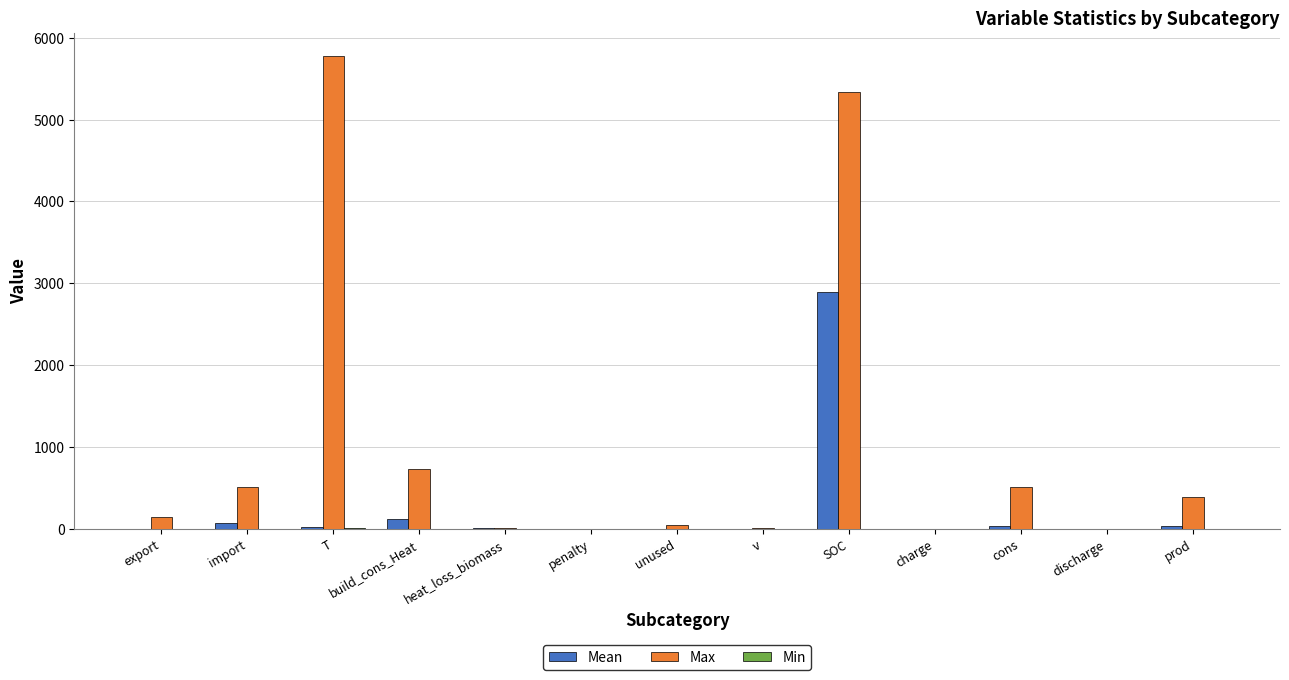

What is the total value across all series at export?

147.3